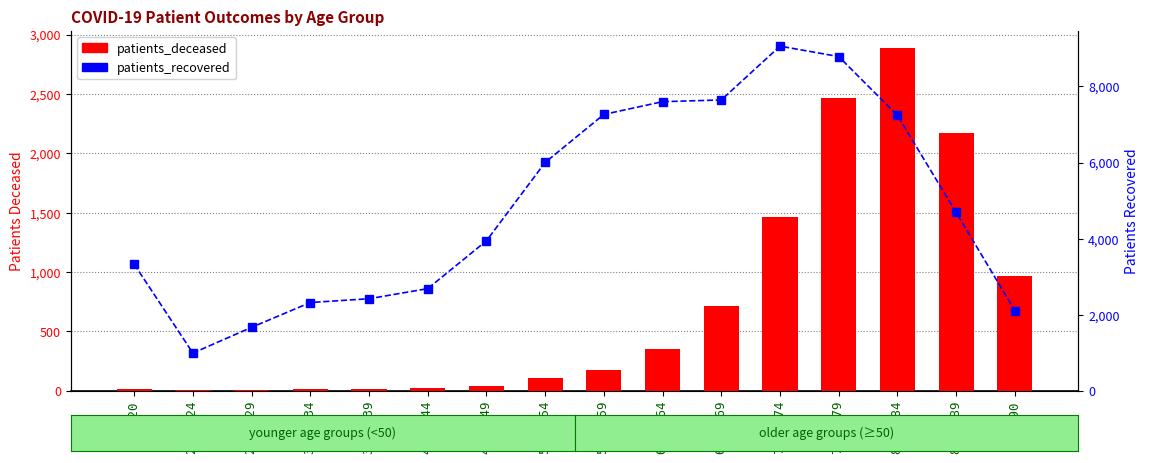

Which series has the largest total across all categories?

patients_recovered